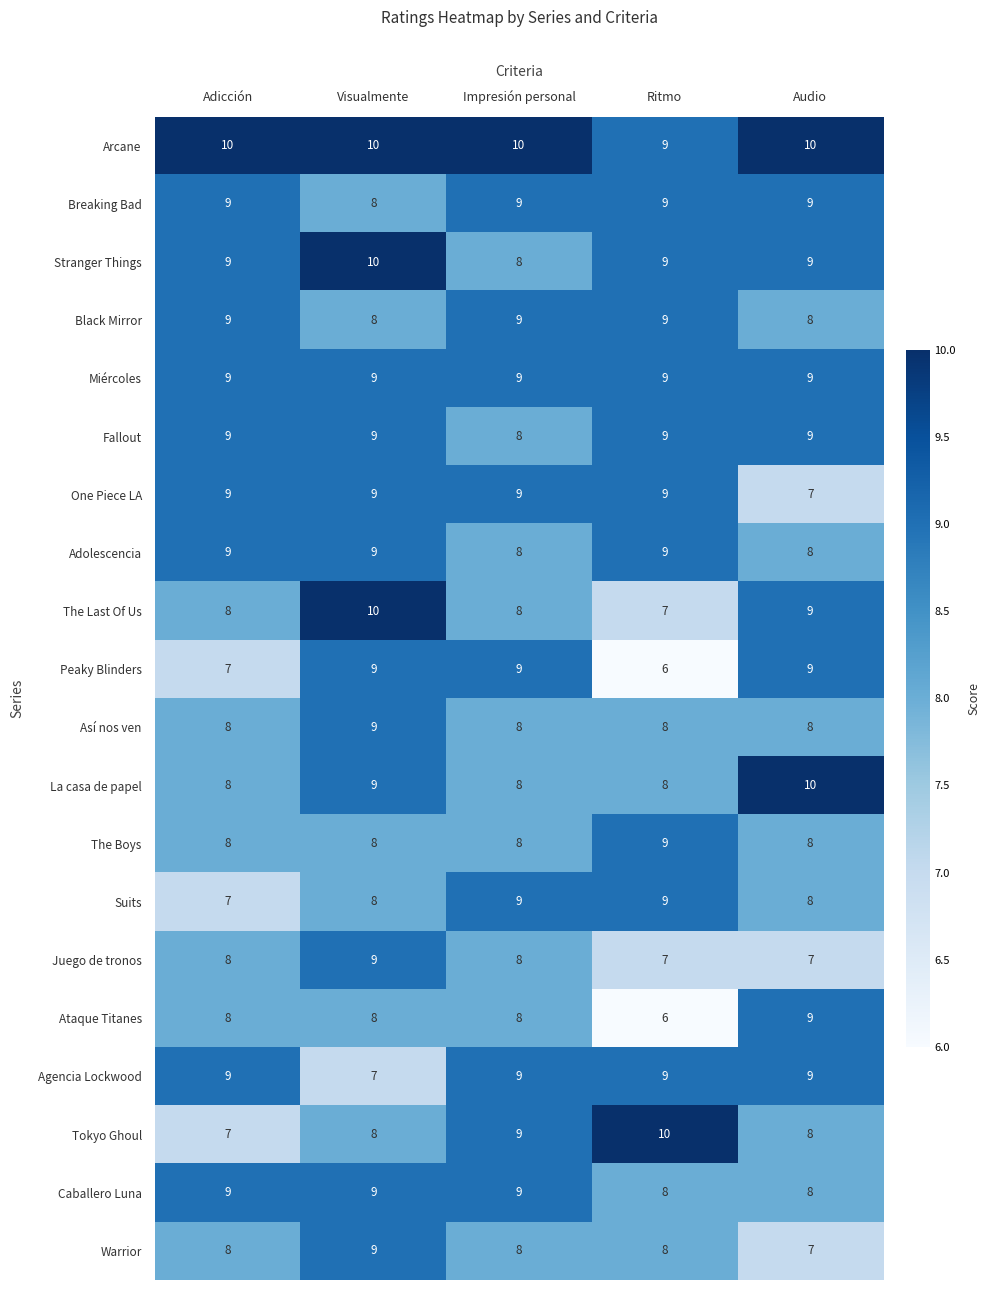

Count the Así nos ven values in the range 8 to 9.

5